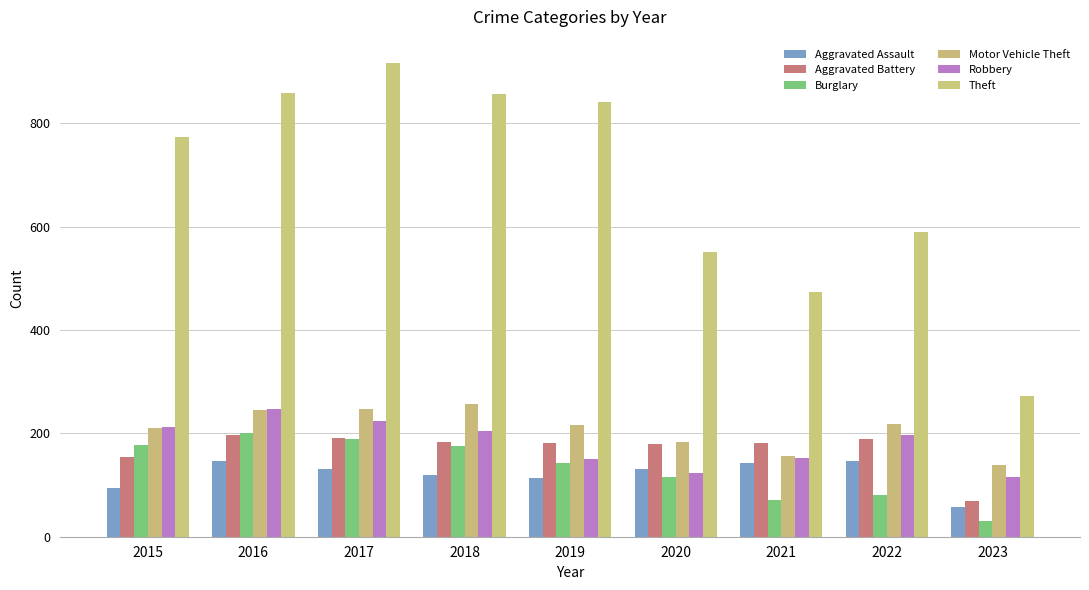

What is the difference between the maximum and minimum values in the Aggravated Assault series?

88